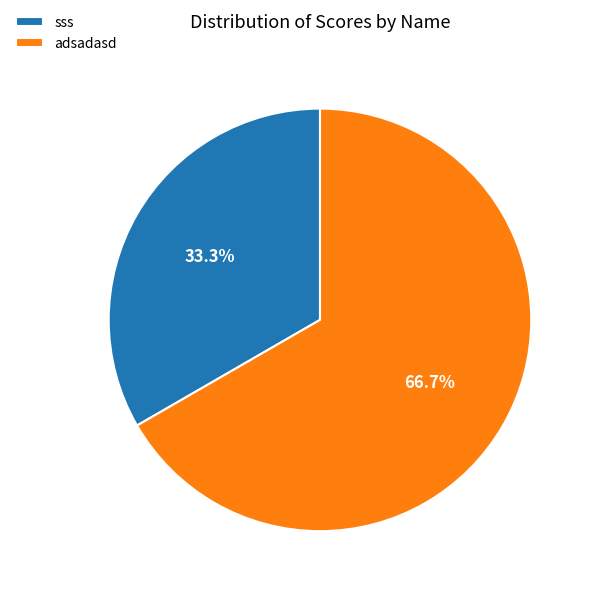

How much of the chart is everything except adsadasd?

33.3%